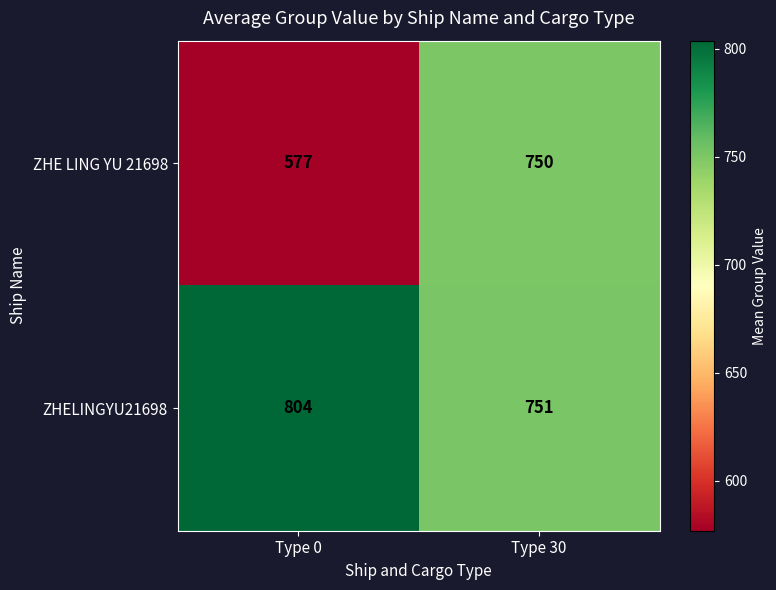

Which category has the lowest value in the ZHE LING YU 21698 series?

Type 0